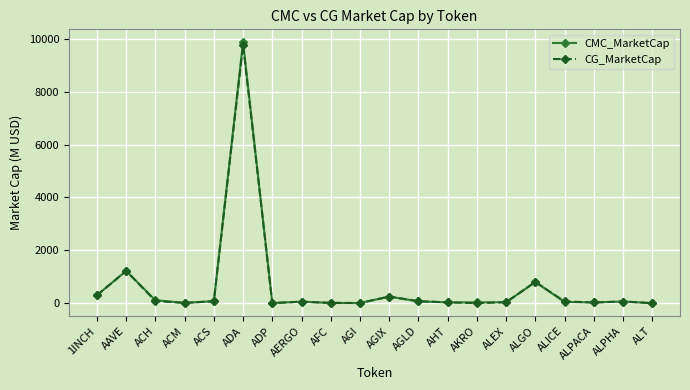

Which category has the highest value in the CG_MarketCap series?

ADA